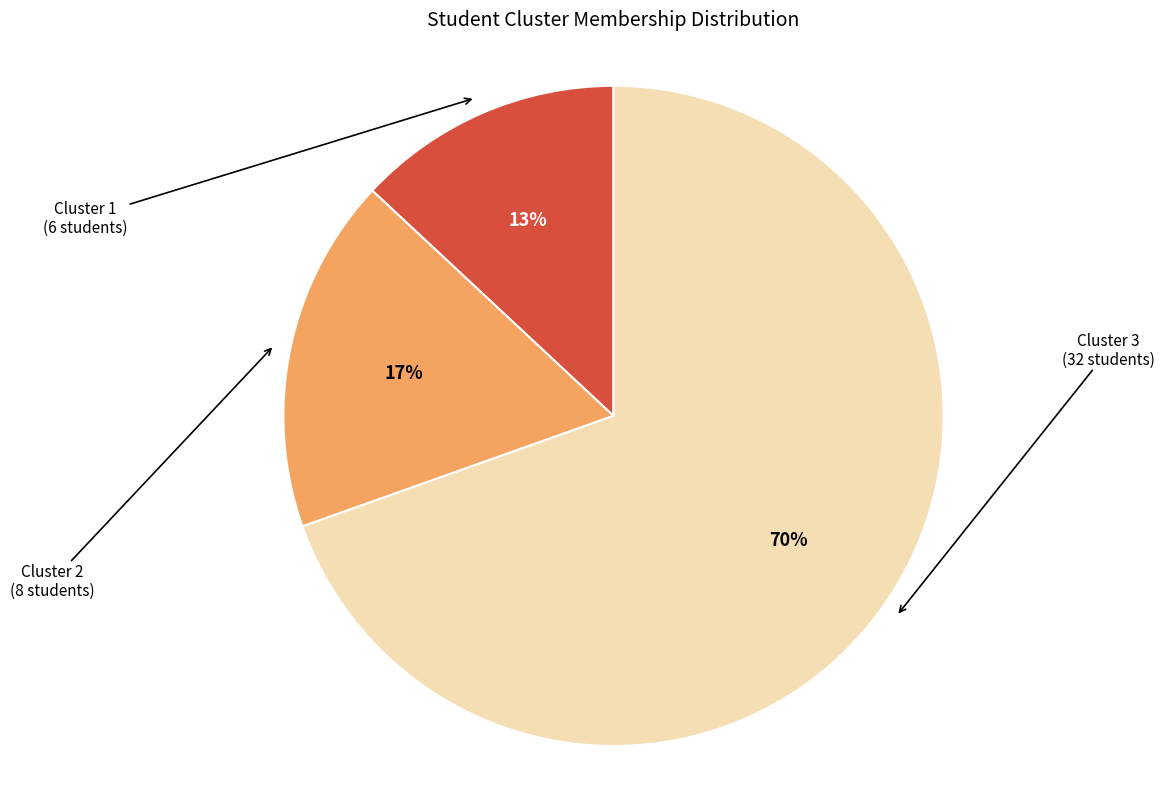

Does Cluster 1 account for over 50% of the chart?

No